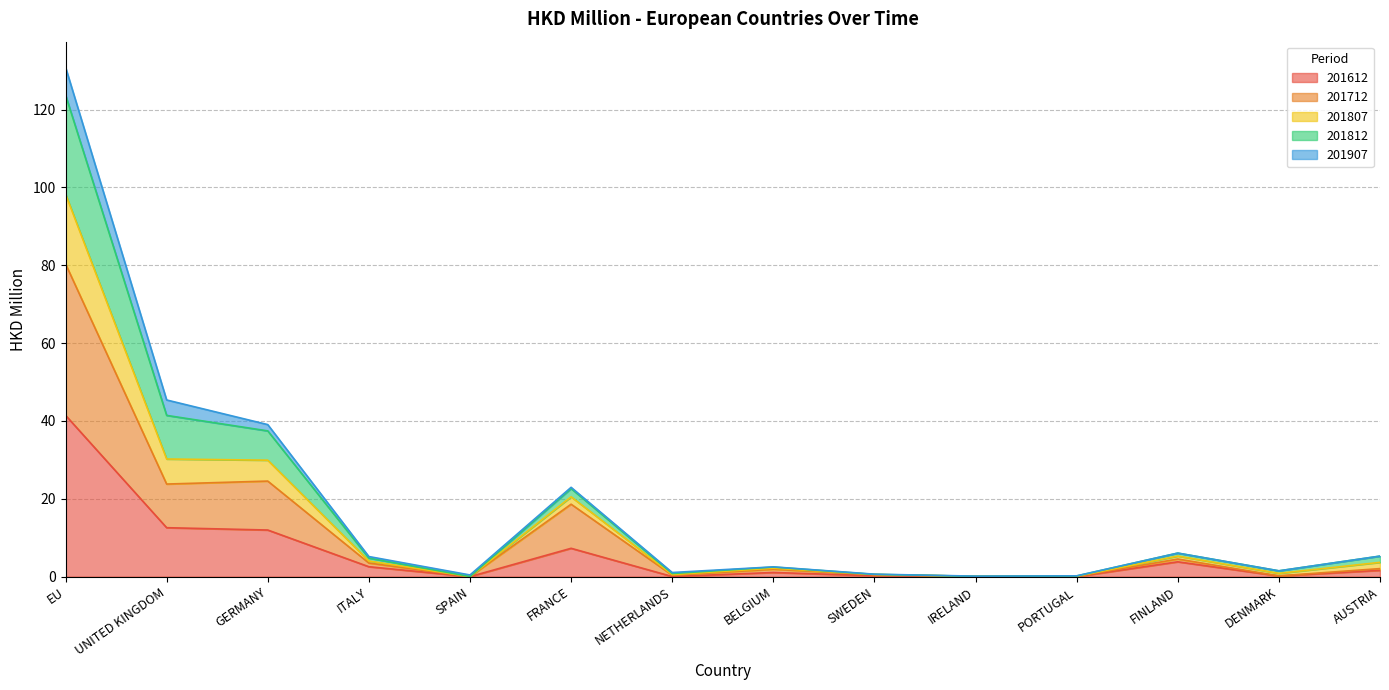

What is the label of the 2nd point from the left?

UNITED KINGDOM